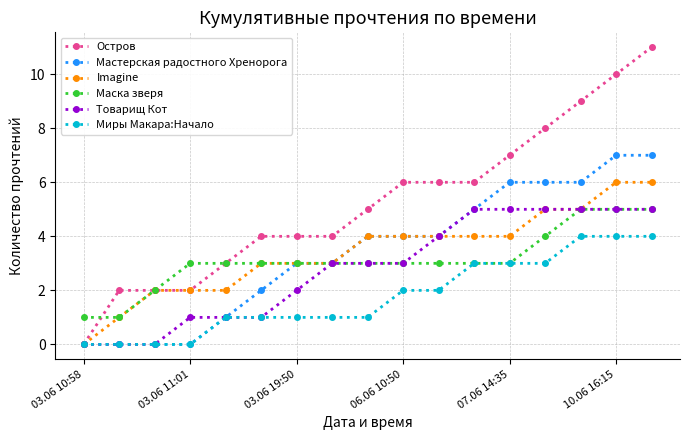

What is the highest value of the Остров series?

11